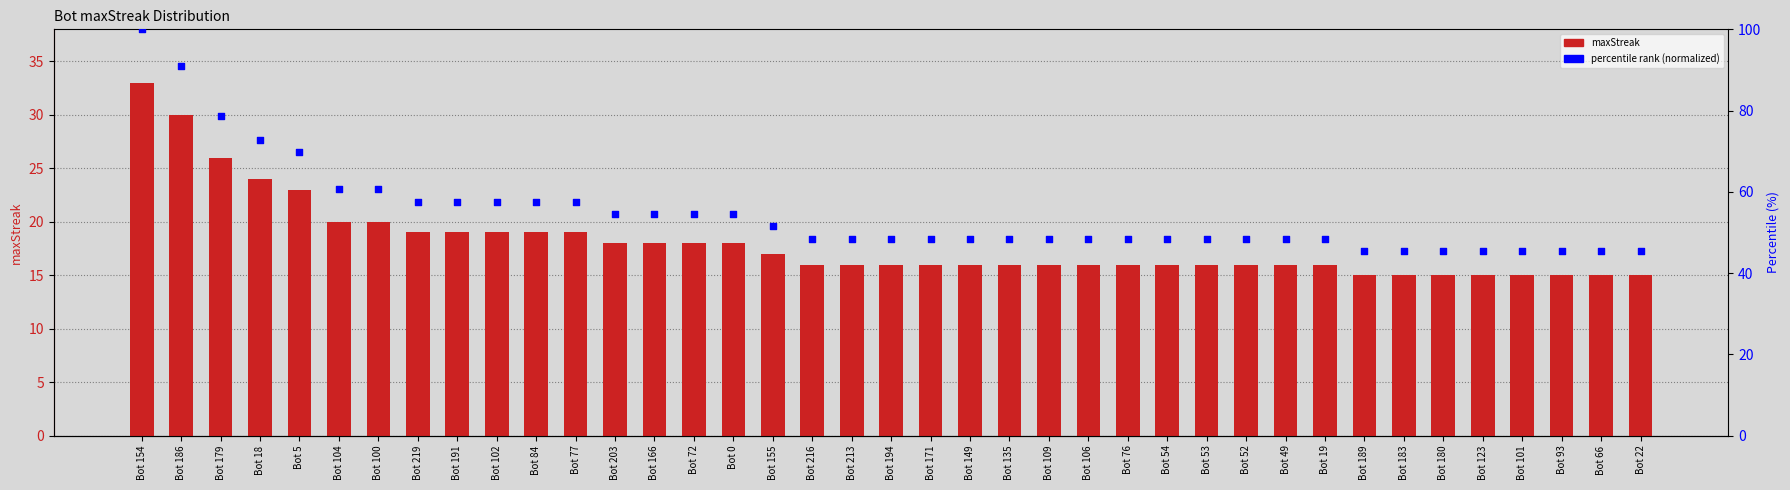

Which series contains the highest Y value?

percentile rank (normalized)